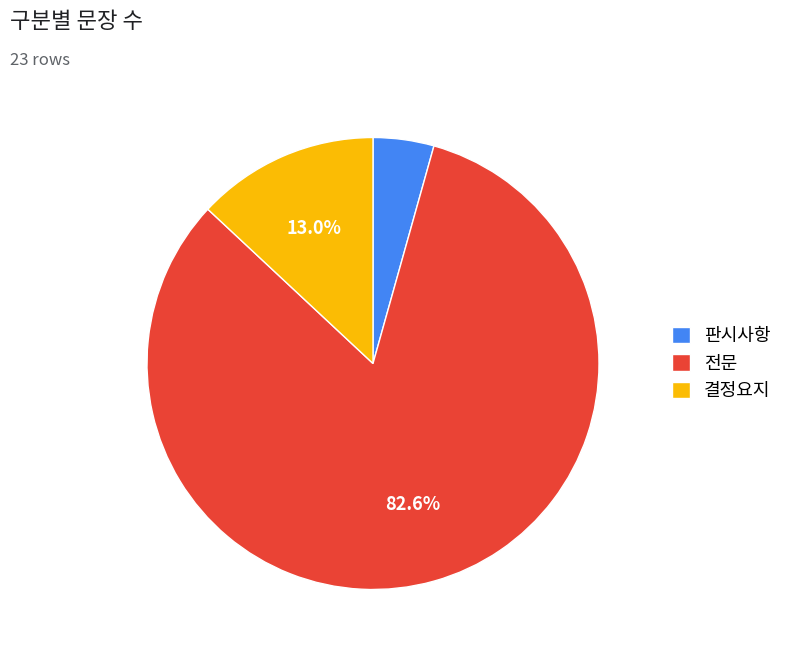

How many segments does this pie chart have?

3